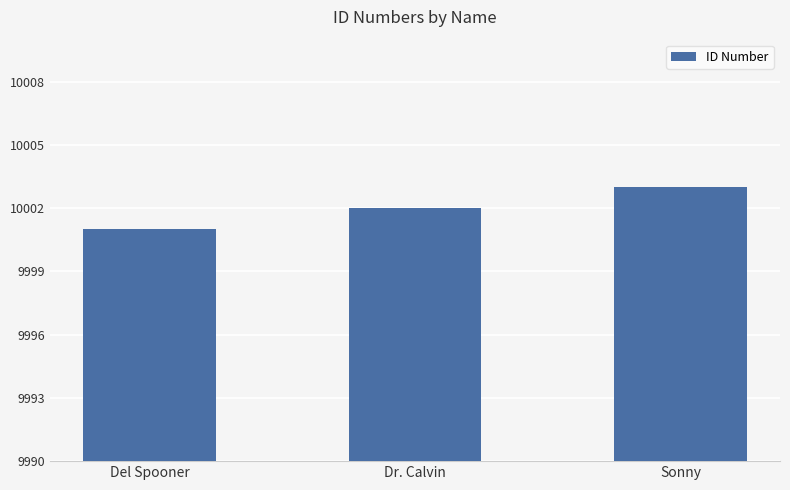

Rank the categories by value from lowest to highest.

Del Spooner, Dr. Calvin, Sonny